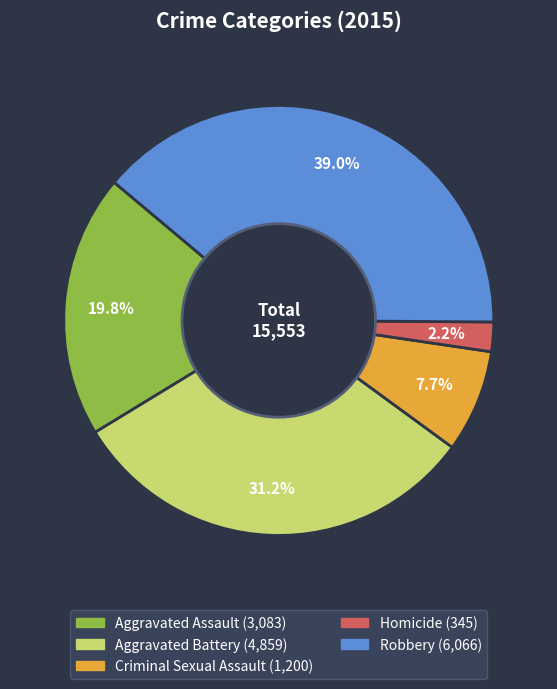

Approximately how many times larger is the value at Robbery compared to Criminal Sexual Assault?

5.1